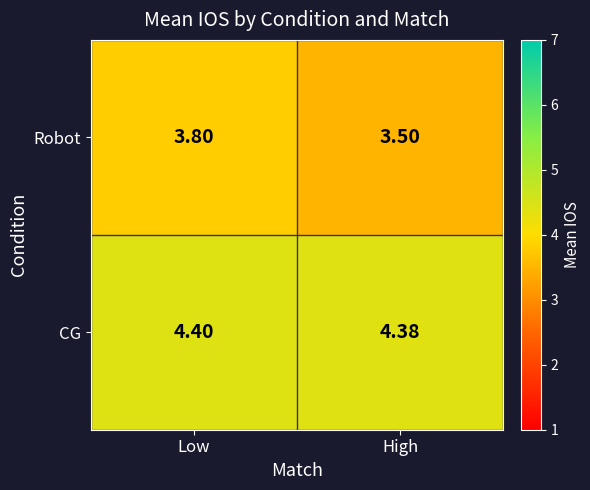

Which series has the largest range (max minus min)?

Robot